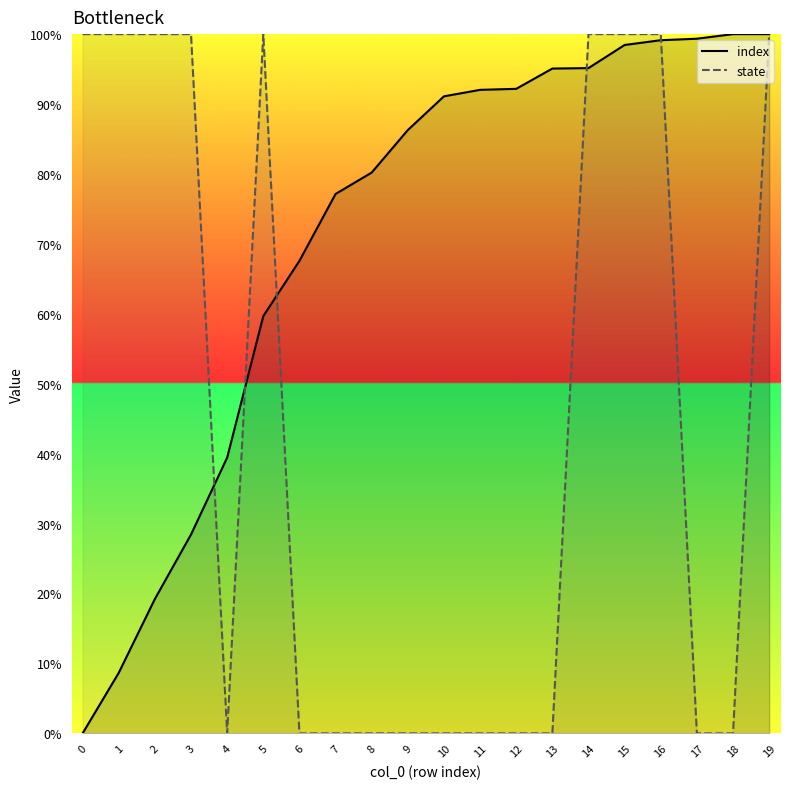

What is the difference between the highest and lowest values at 0?

100.0